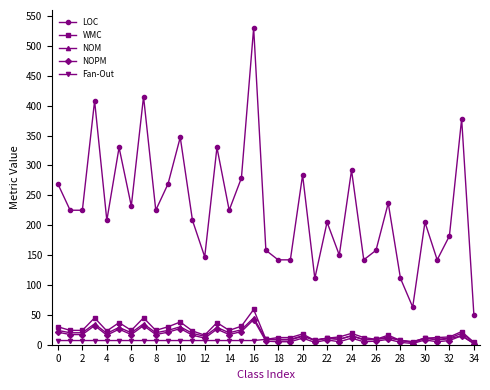

In NOM, how many points are higher than both neighbors (excluding endpoints)?

12